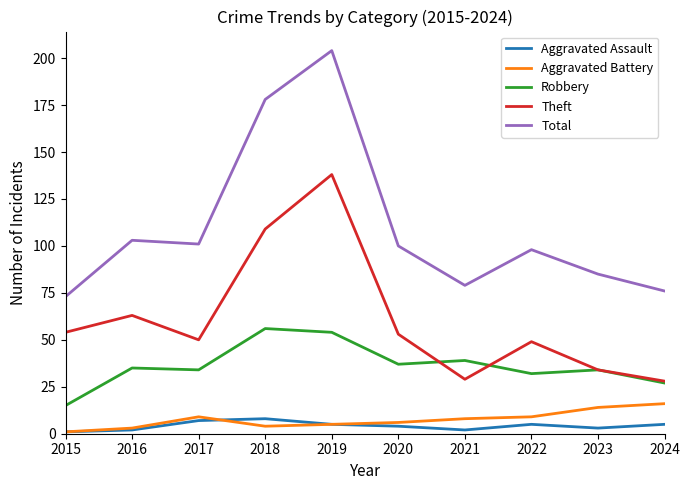

Where is Total nearest to the value 138?

2016